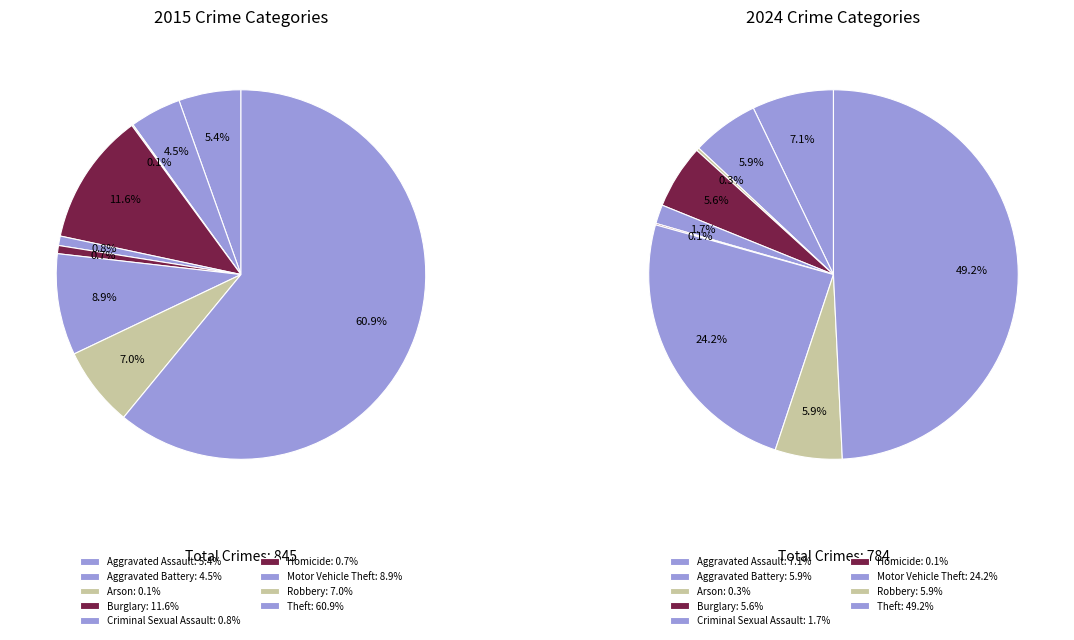

To the nearest percent, what is the difference between the largest and smallest slice percentages?

61%